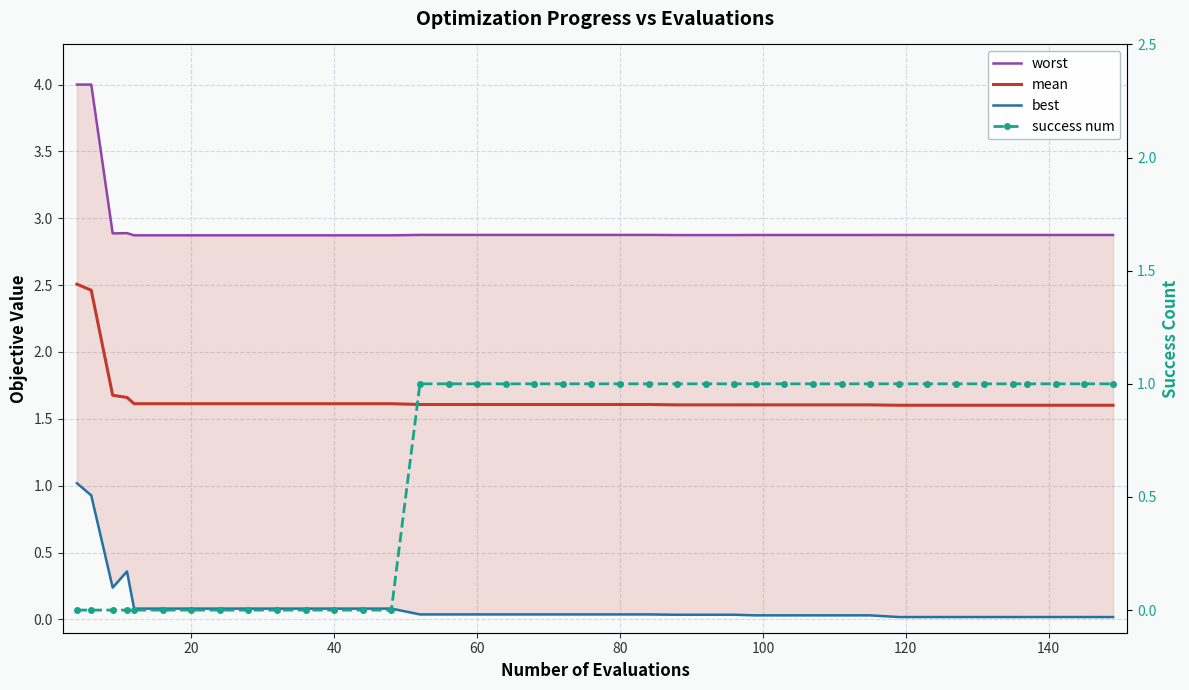

How many lines are shown in the chart?

4